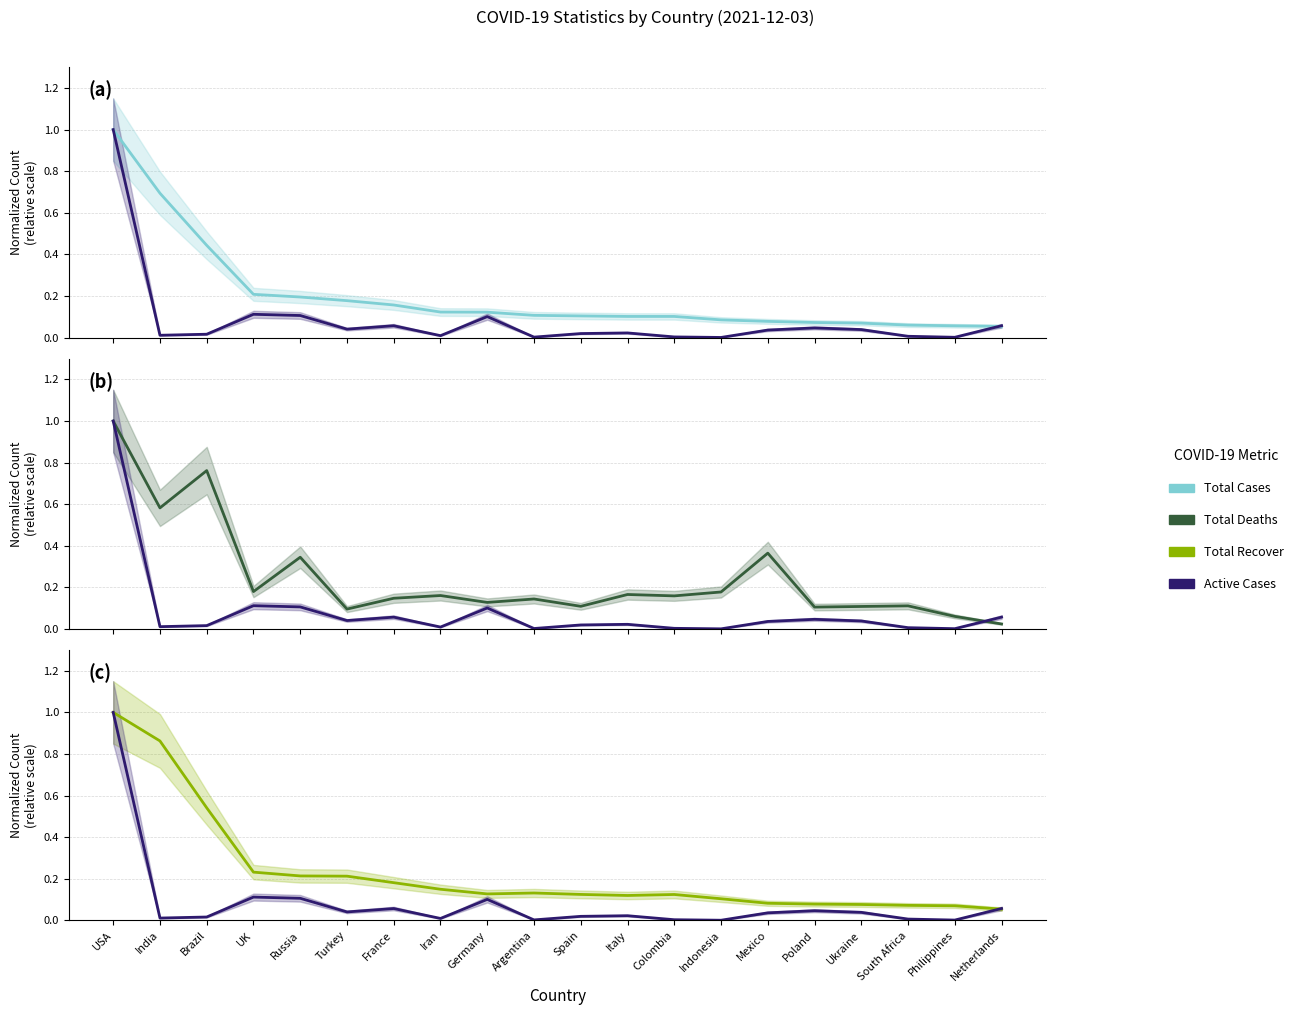

What is the sum of the Total Recover values at Italy and Argentina?

0.3